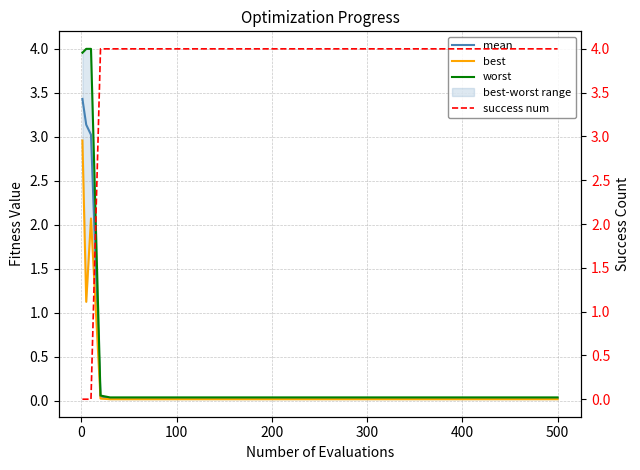

Reading right to left, extract all data points from this chart.

mean: 0.0	0.0	0.0	0.0	0.0	0.0	0.0	0.0	0.0	0.0	0.0	0.0	0.0	3.0	3.1	3.4
best: 0.0	0.0	0.0	0.0	0.0	0.0	0.0	0.0	0.0	0.0	0.0	0.0	0.0	2.1	1.1	3.0
worst: 0.0	0.0	0.0	0.0	0.0	0.0	0.0	0.0	0.0	0.0	0.0	0.0	0.1	4.0	4.0	4.0
success num: 4.0	4.0	4.0	4.0	4.0	4.0	4.0	4.0	4.0	4.0	4.0	4.0	4.0	0.0	0.0	0.0